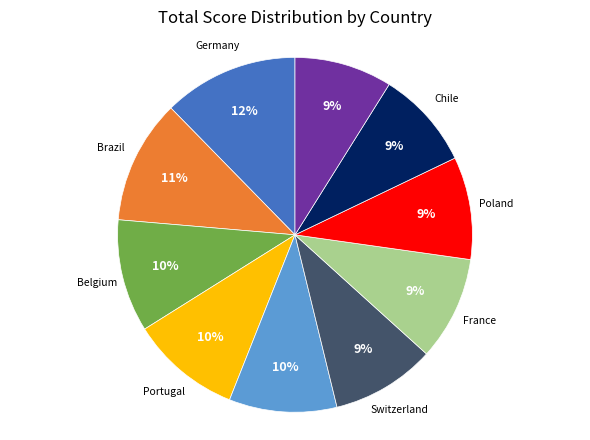

Between Belgium and Chile, which is larger?

Belgium